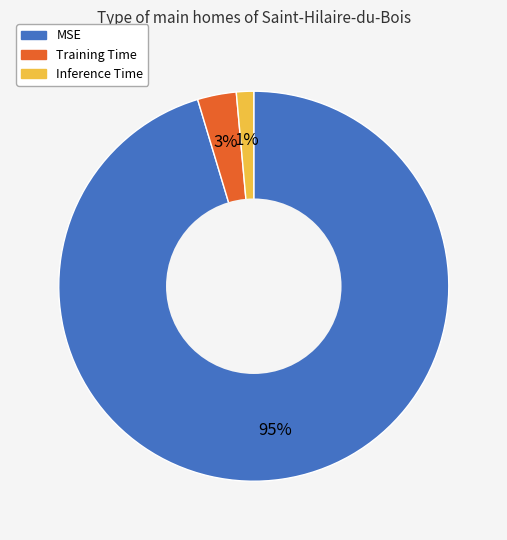

To the nearest percent, what is the average slice percentage?

33%